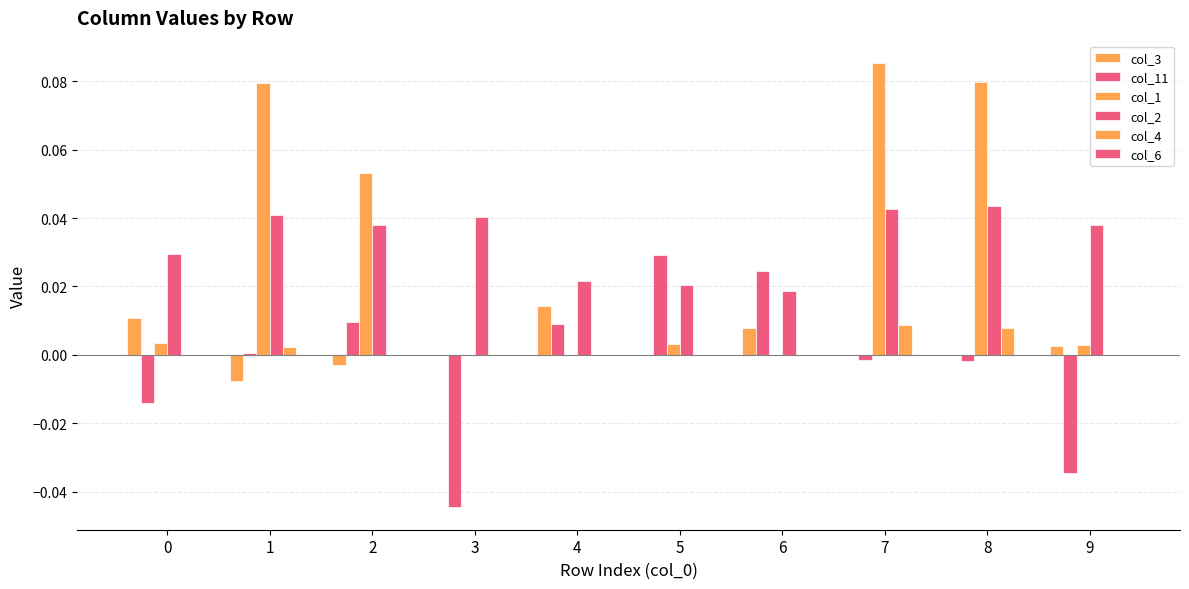

How many groups of bars are there?

10